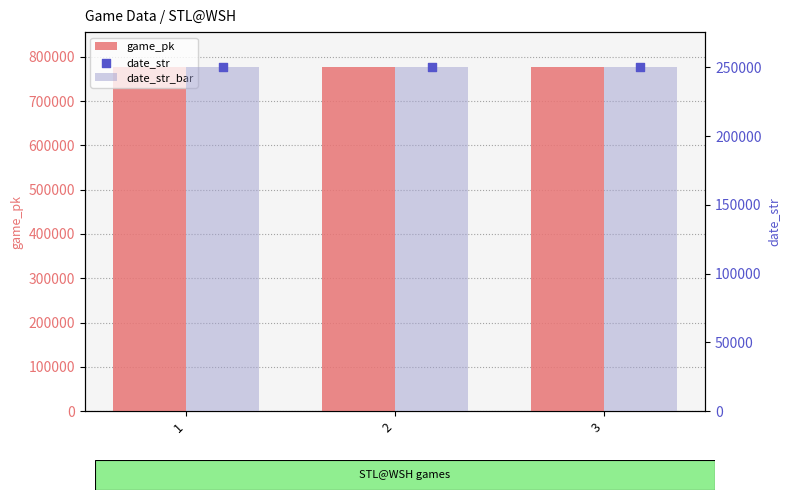

What is the total value across all series at 2?

1279000